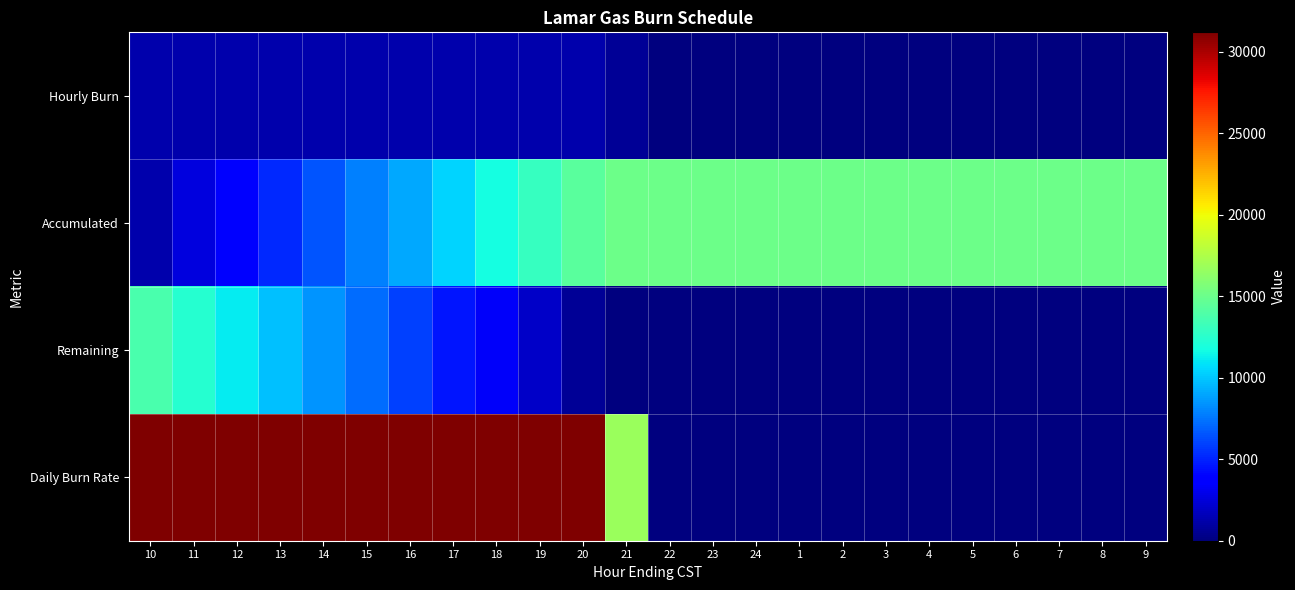

At which category is the sum across all series the highest?

10